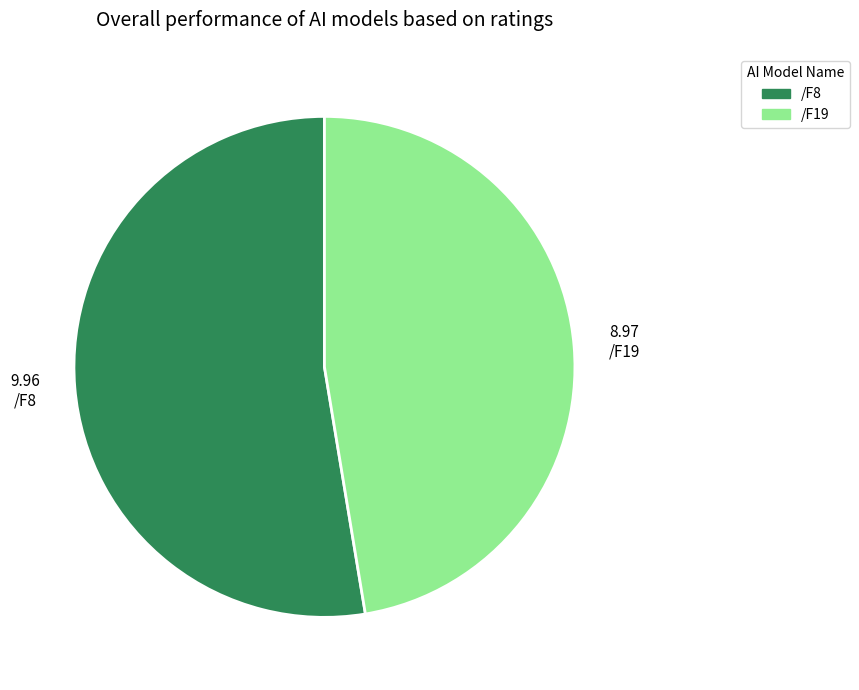

Is it true that /F8 is 53% of the pie?

True